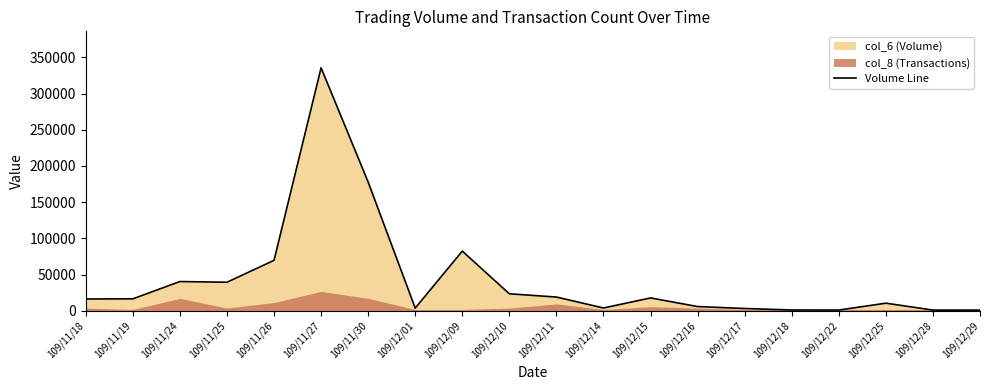

Approximately how many times larger is the value at 109/11/27 compared to 109/12/11?

17.6